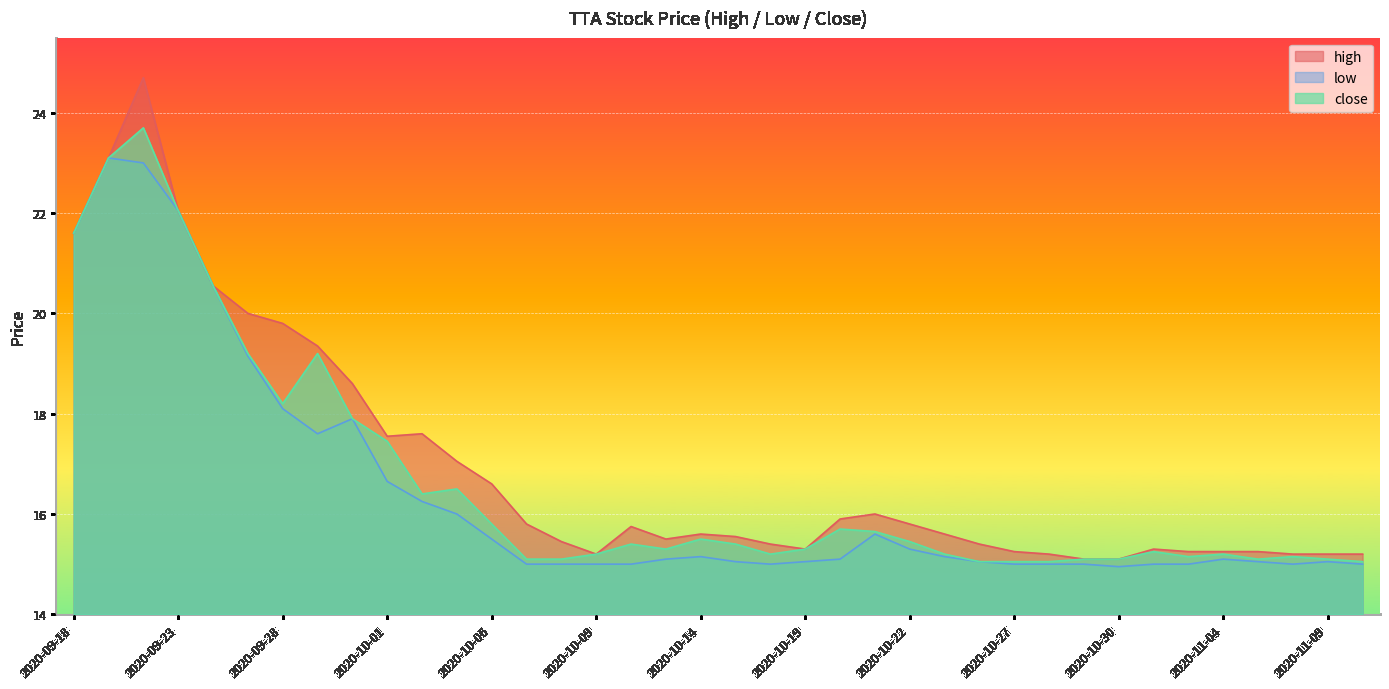

What is the value of the close point at the 14th from the left?

15.1